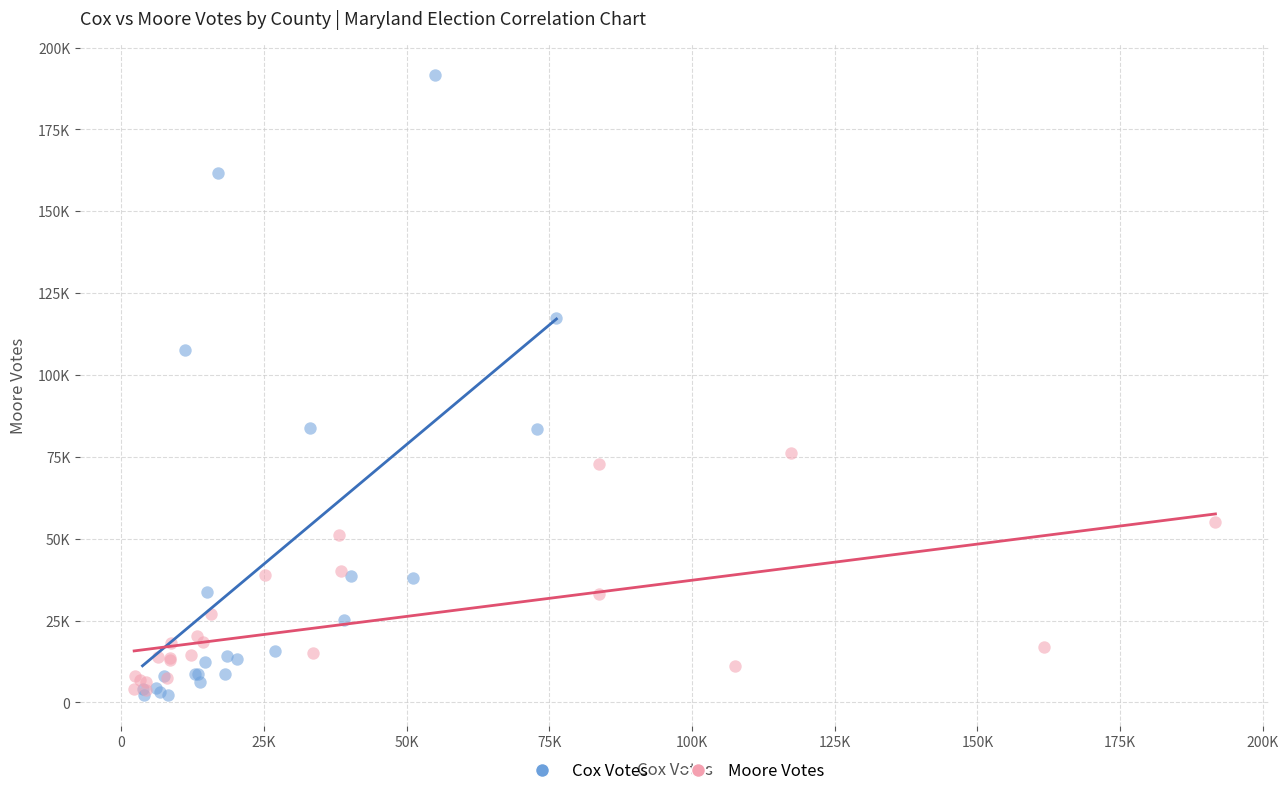

Which series has the widest spread of Y values?

Cox Votes